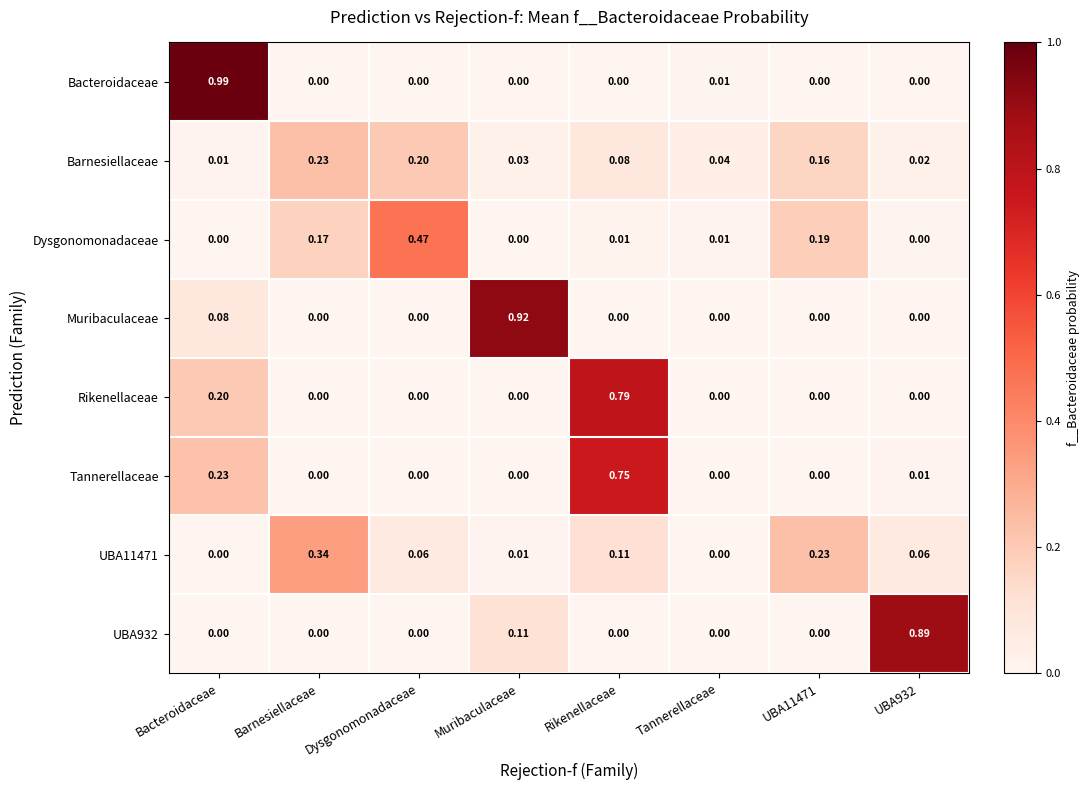

At which label does Barnesiellaceae reach its minimum?

Bacteroidaceae